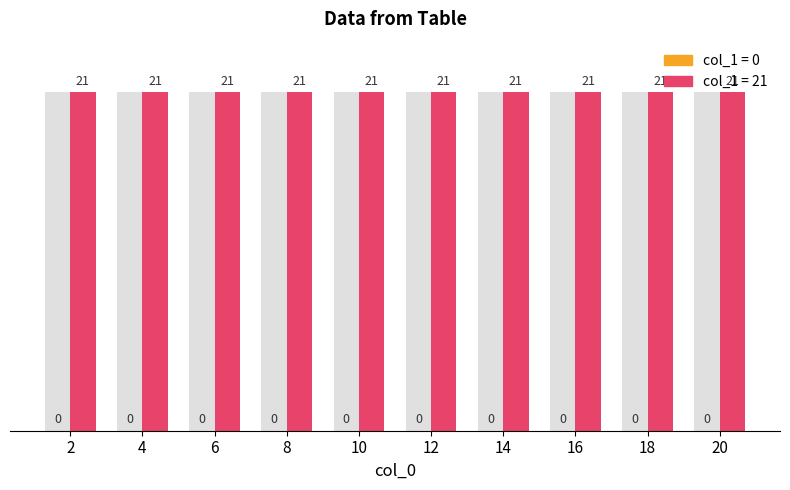

Rank the categories by value from highest to lowest.

2, 4, 6, 8, 10, 12, 14, 16, 18, 20, 2, 4, 6, 8, 10, 12, 14, 16, 18, 20